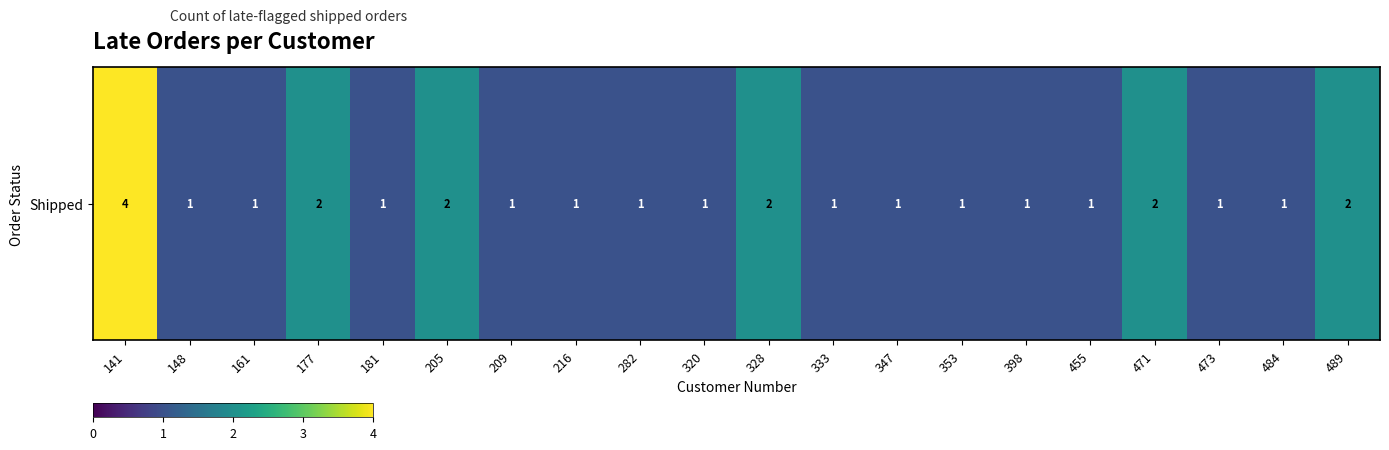

List the labels in order of value, smallest first.

148, 161, 181, 209, 216, 282, 320, 333, 347, 353, 398, 455, 473, 484, 177, 205, 328, 471, 489, 141